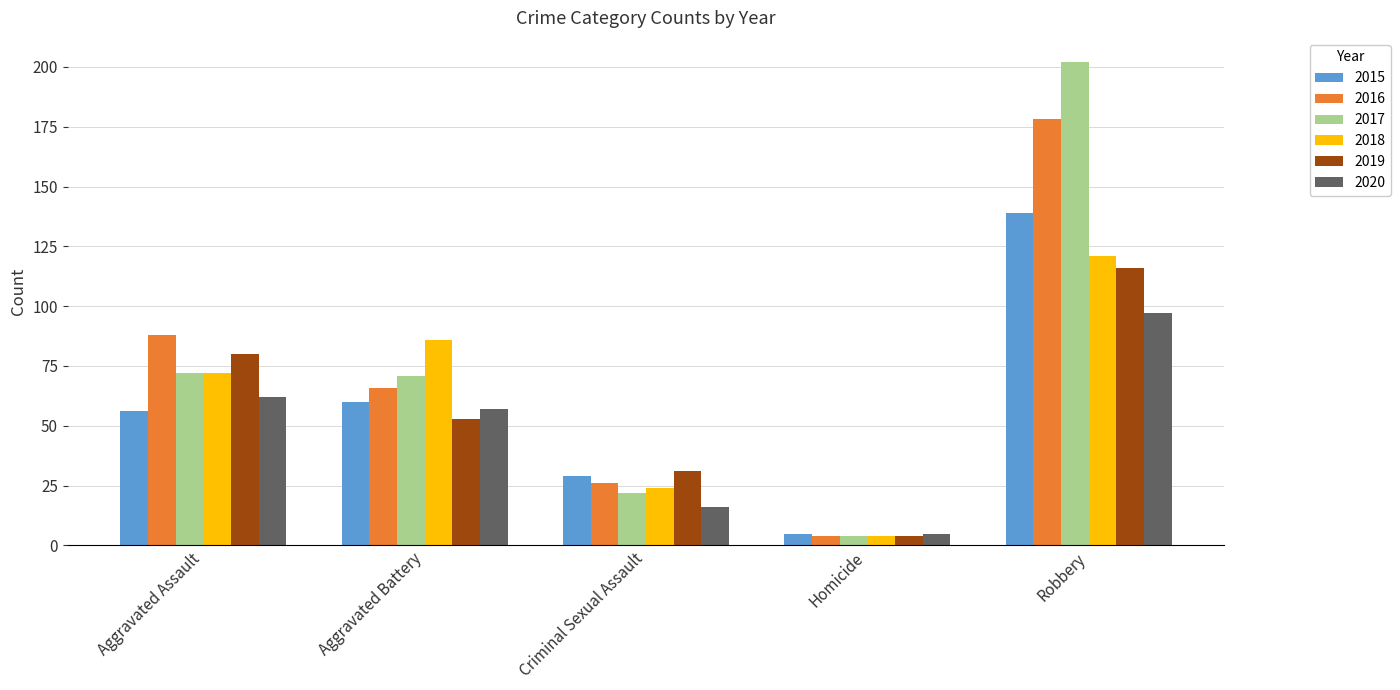

List the series in order of their peak value, highest first.

2017, 2016, 2015, 2018, 2019, 2020